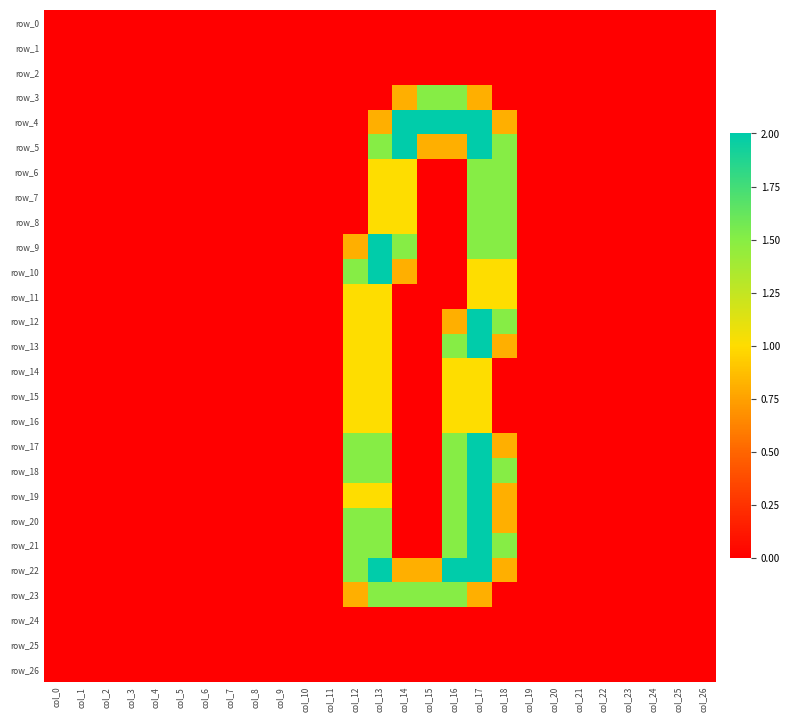

Read the row_7 value at col_14.

1.0